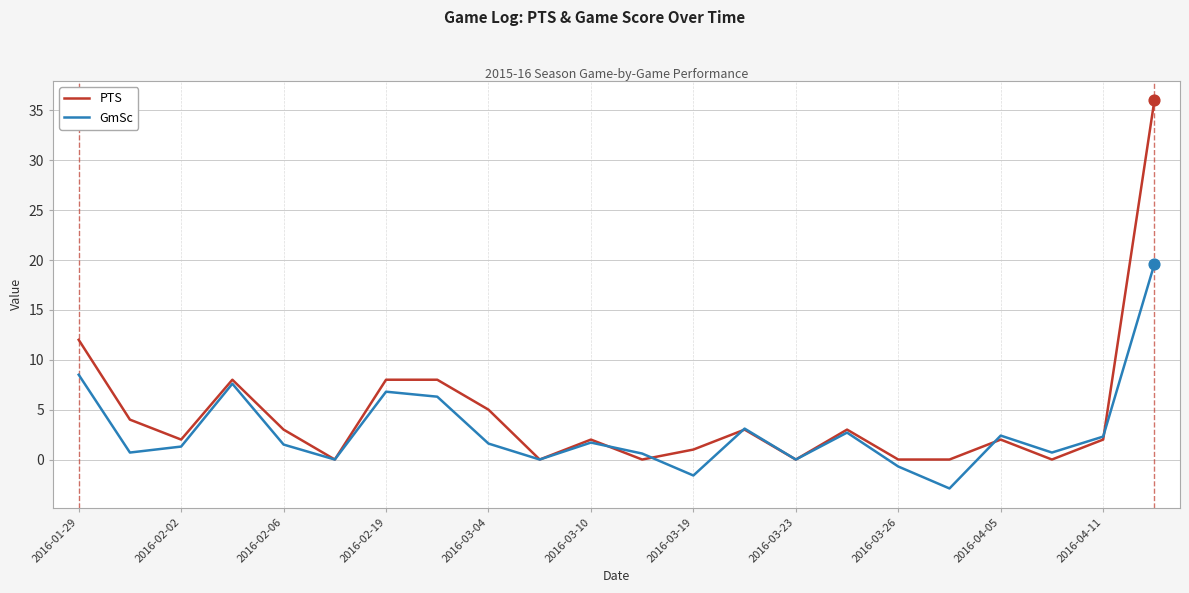

At how many categories does at least one series exceed 22?

1